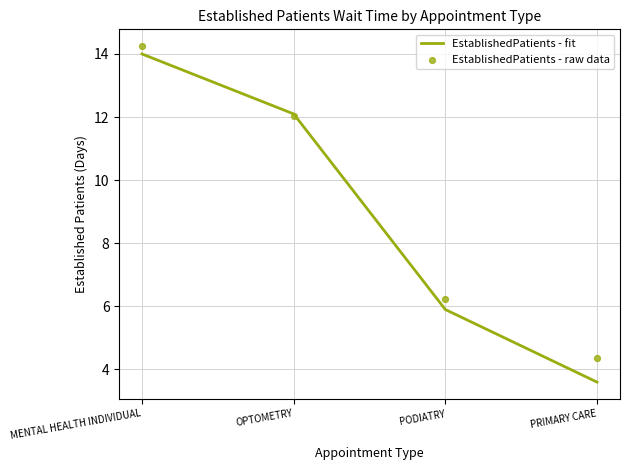

Which series has the largest total across all categories?

EstablishedPatients - raw data